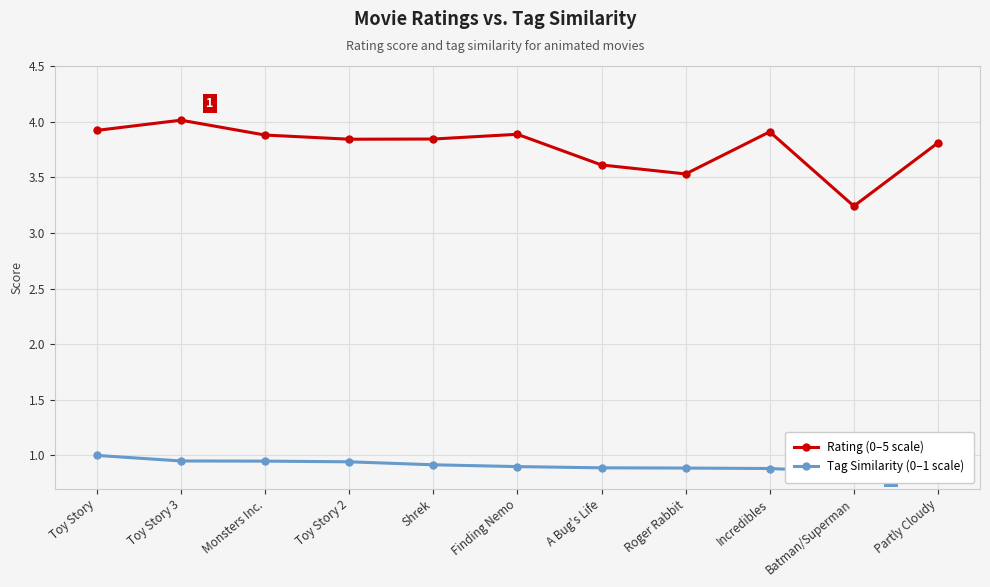

List the series in order of their overall mean, highest first.

Rating (0–5 scale), Tag Similarity (0–1 scale)